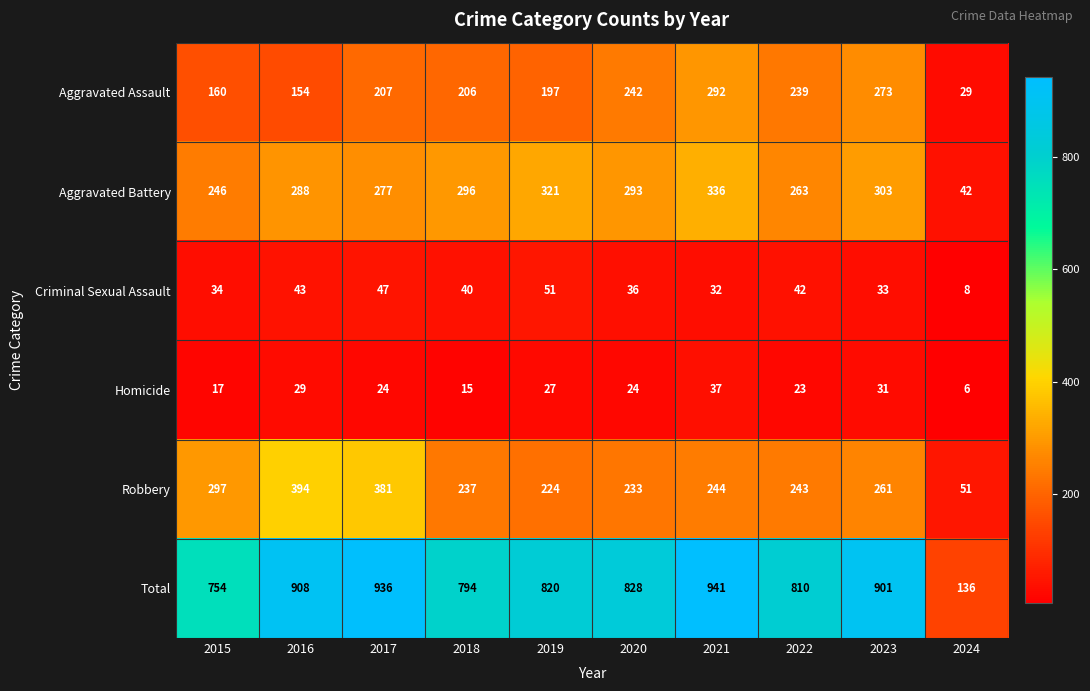

List the series in order of their peak value, highest first.

Total, Robbery, Aggravated Battery, Aggravated Assault, Criminal Sexual Assault, Homicide